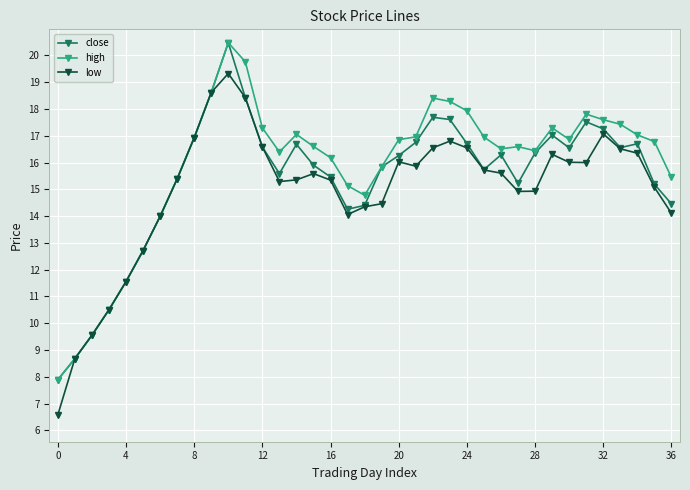

What is the lowest value of the close series?

7.9